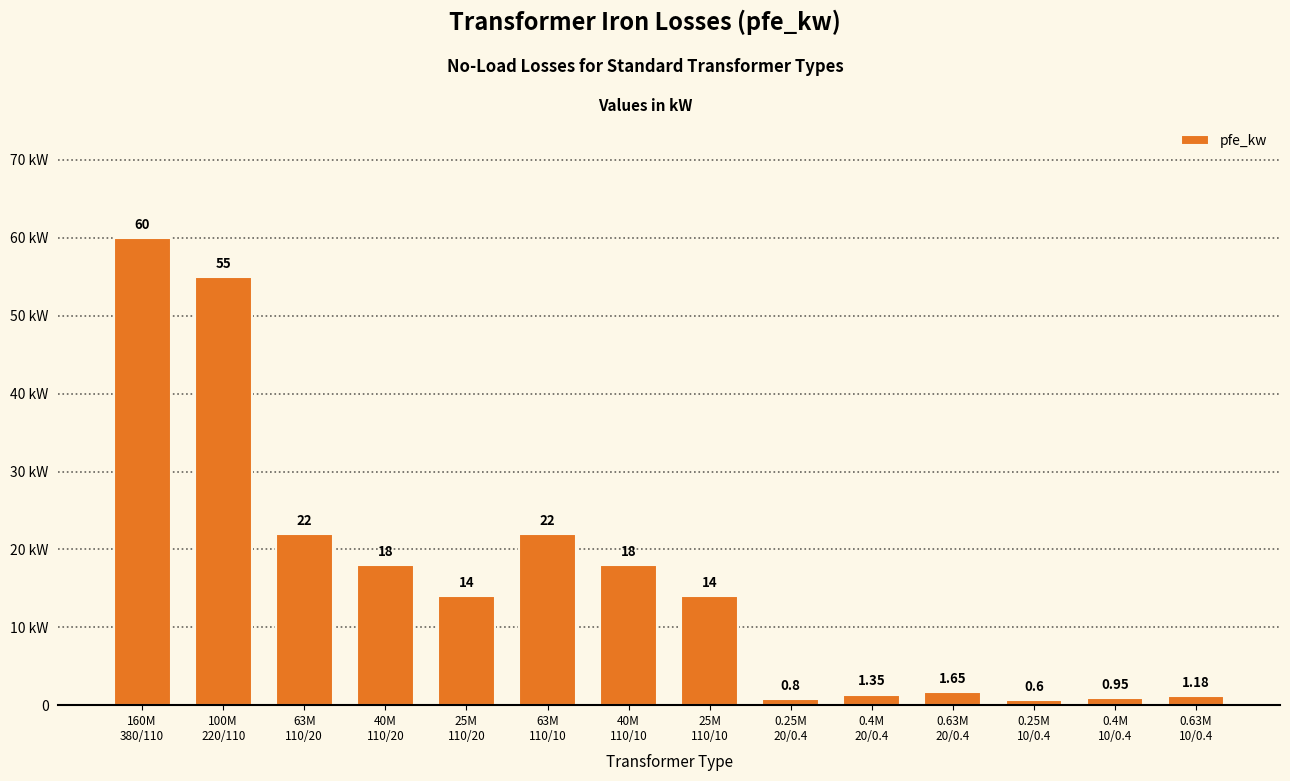

What is the difference between the second highest and minimum values?

54.4